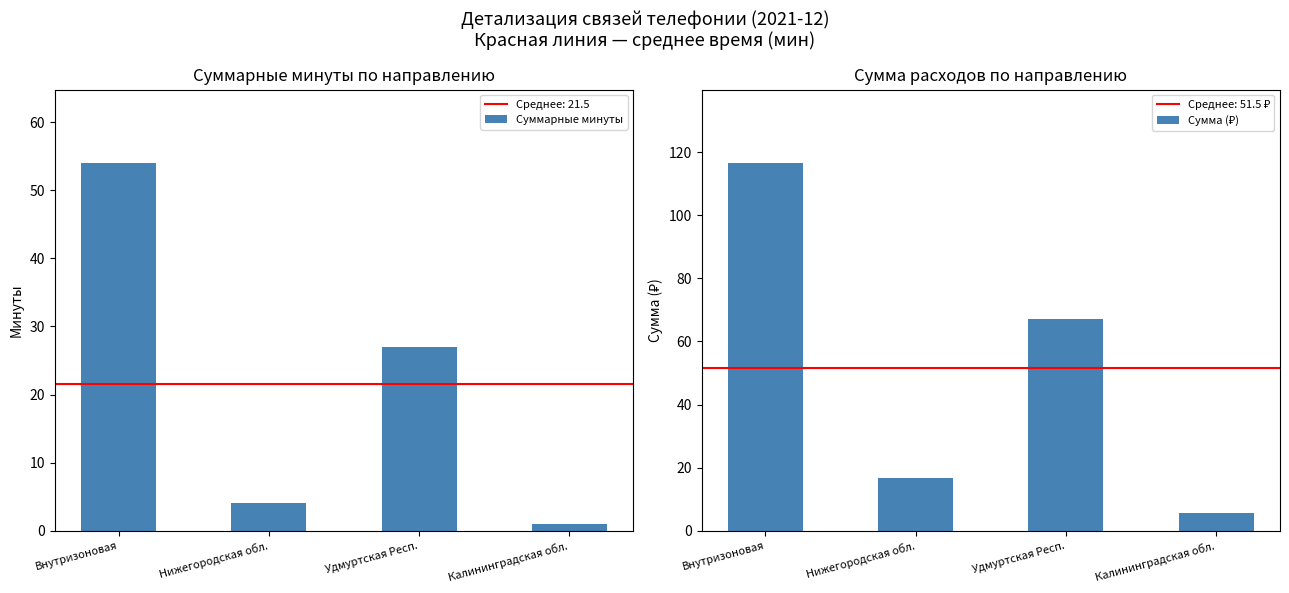

How many data points in Суммарные минуты are less than 27?

2